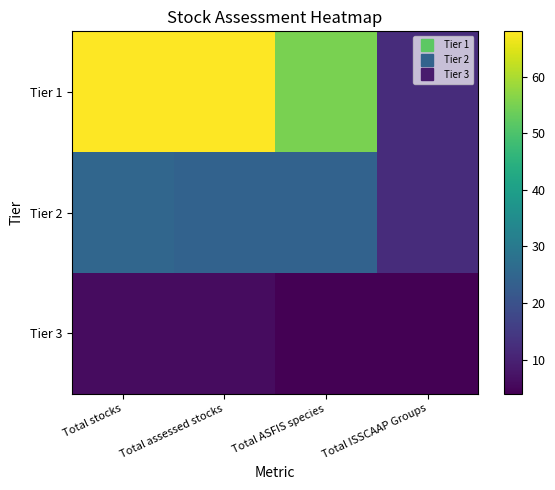

What is the greatest value displayed?

68